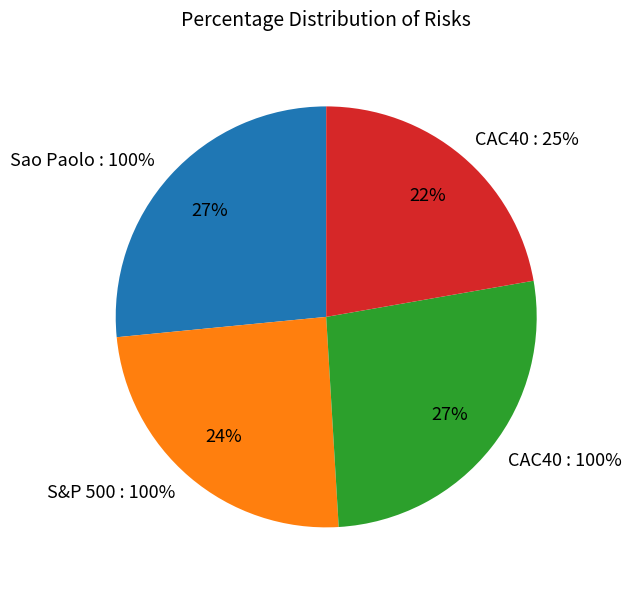

What percentage do CAC40 : 100% and S&P 500 : 100% together represent?

51.2%